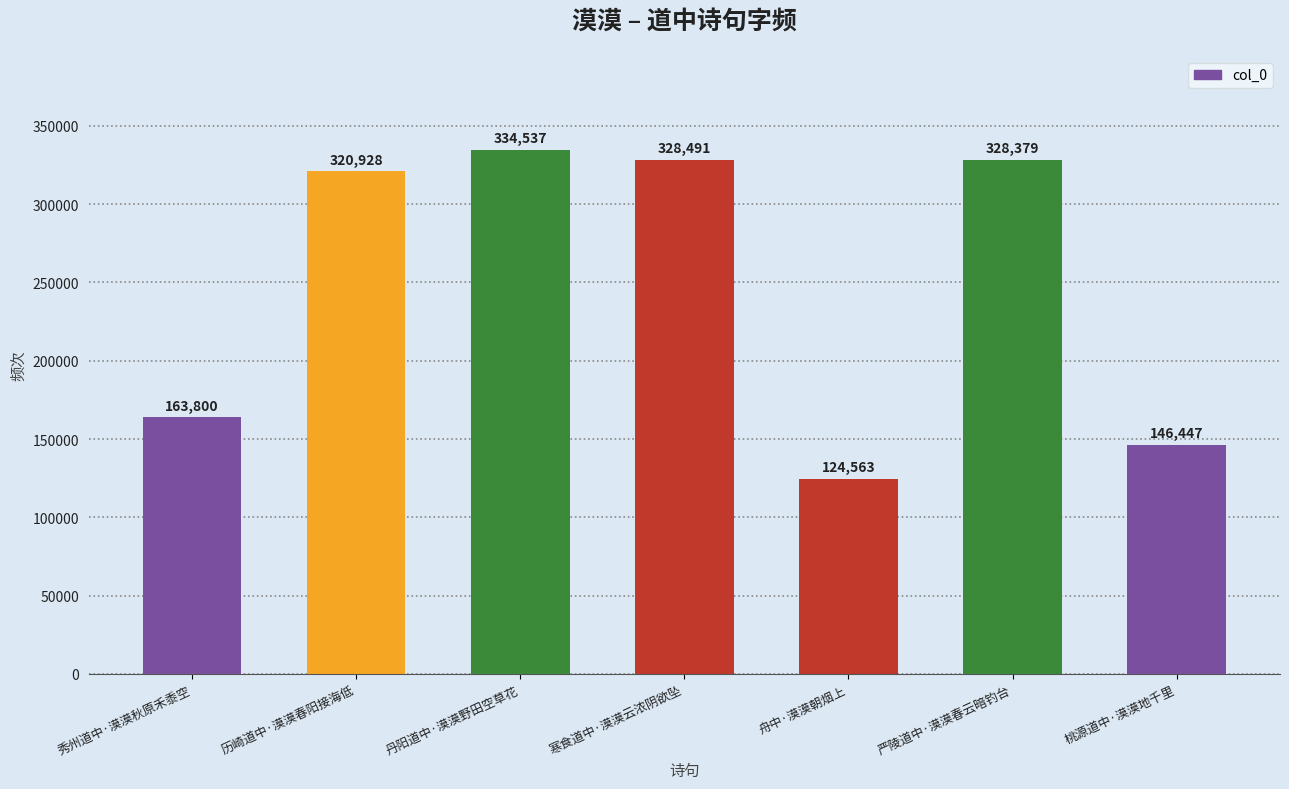

What is the label of the 5th bar from the right?

丹阳道中·漠漠野田空草花